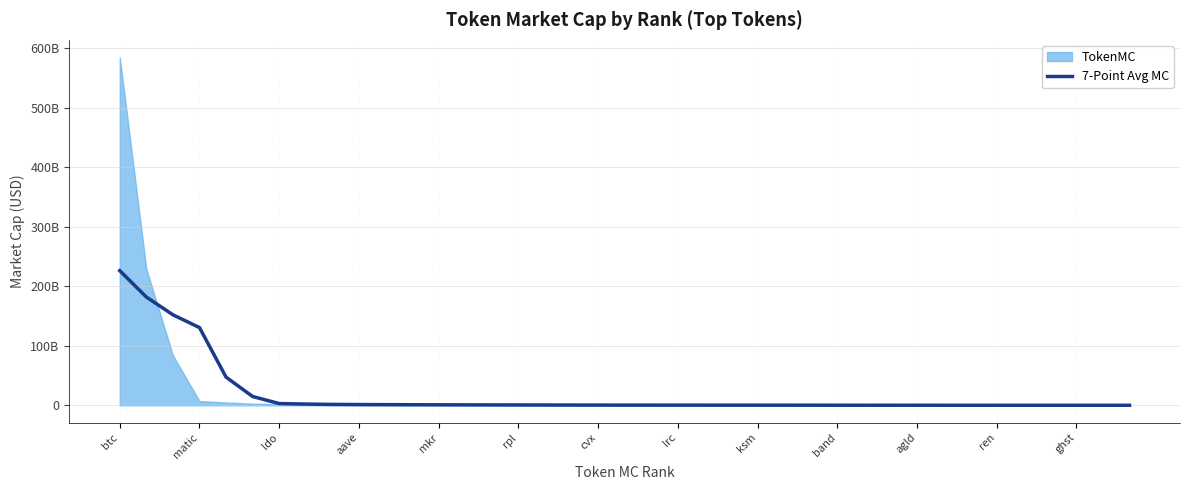

What is the label of the 22nd point from the right?

17